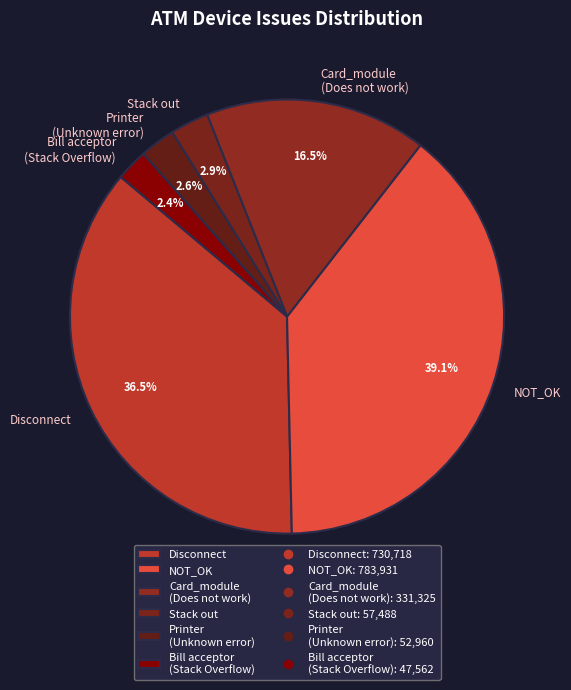

Combined, what portion of the pie is Stack out and NOT_OK?

42.0%